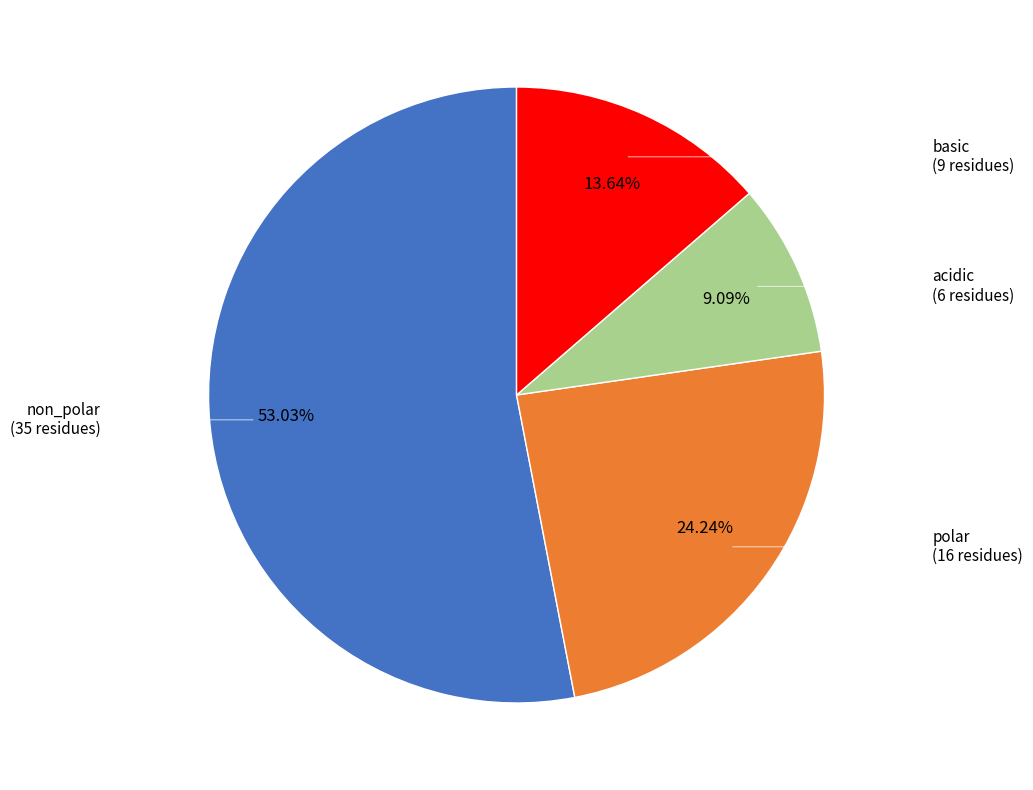

Is it true that polar is 32% of the pie?

False